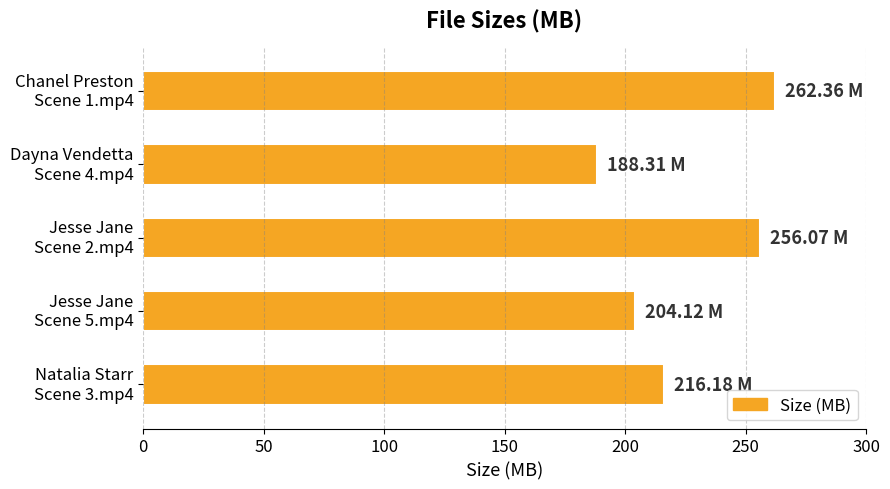

What is the average value?

225.4